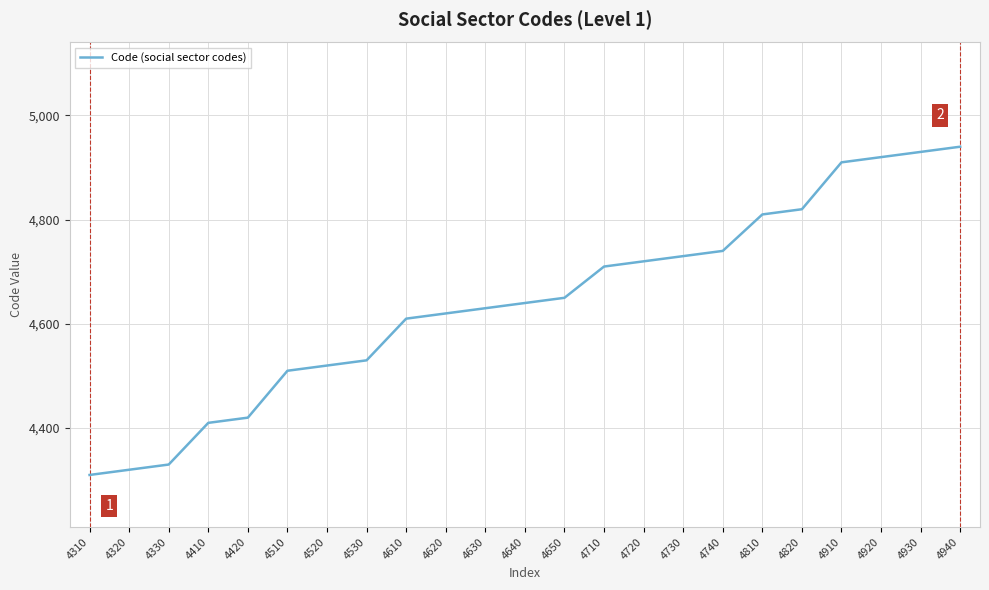

The chart shows a value of 4710 at 4710. True or false?

True